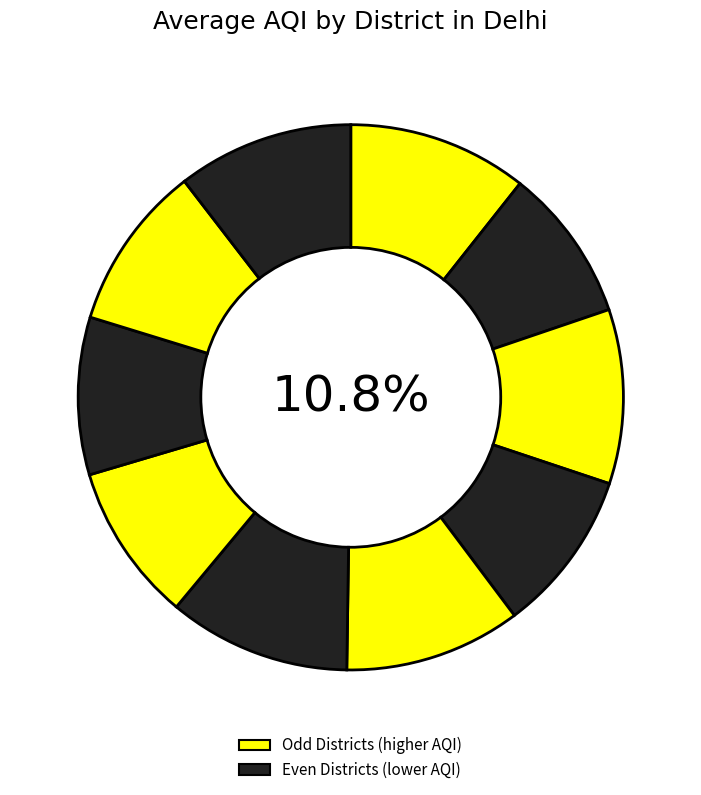

Which has a higher value, South West Delhi or East Delhi?

East Delhi